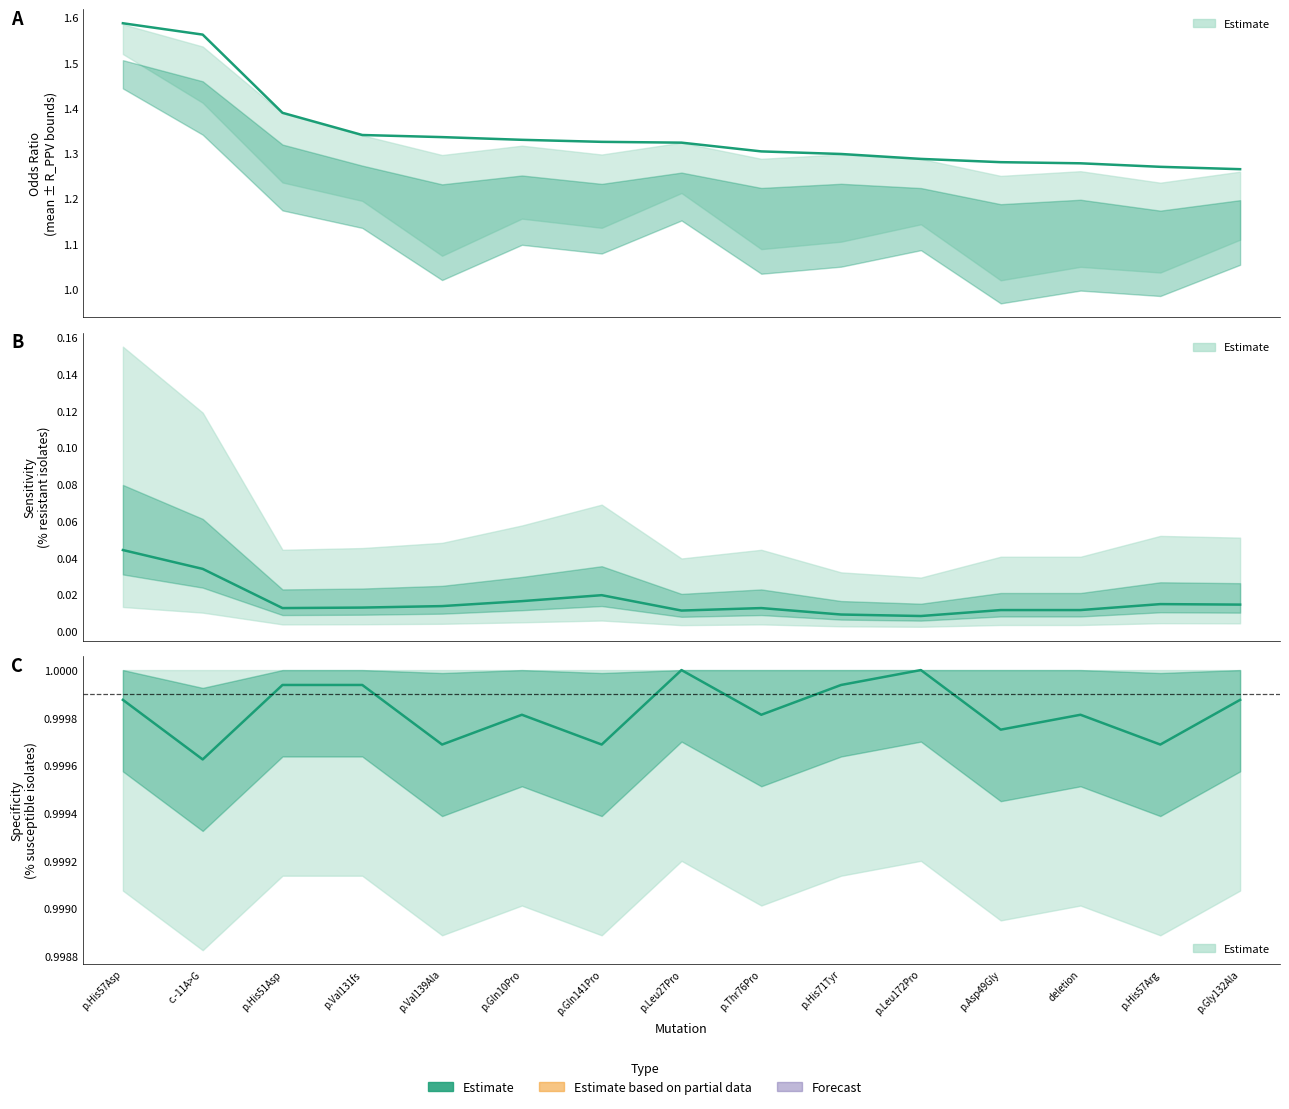

At how many categories does at least one series exceed 1?

15